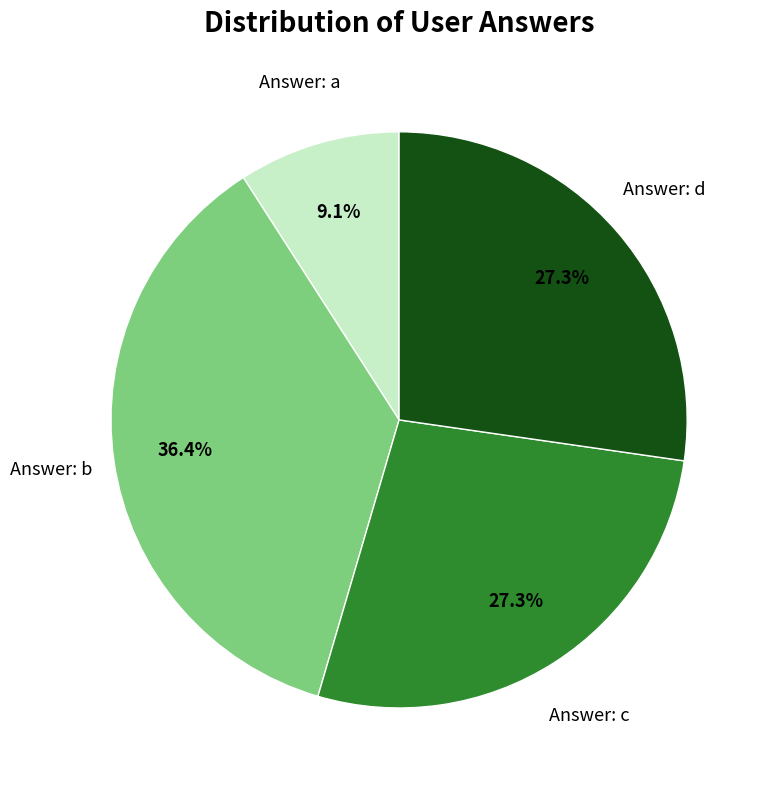

Which has a higher value, Answer: d or Answer: b?

Answer: b